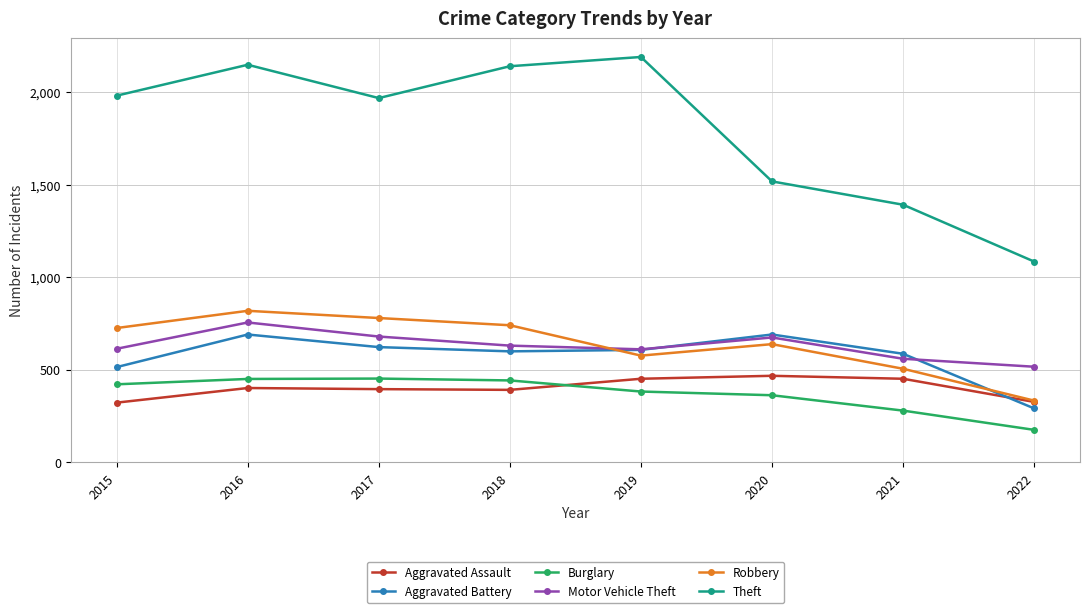

True or false: Aggravated Assault and Motor Vehicle Theft cross at least once.

False